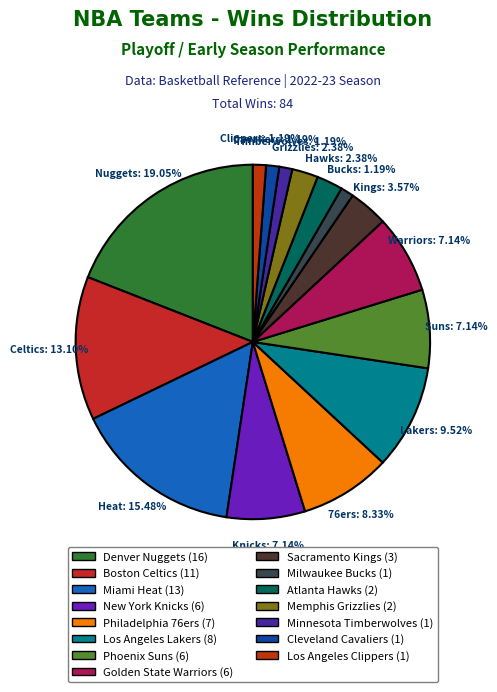

What is the largest slice in the pie chart?

Denver Nuggets (16)